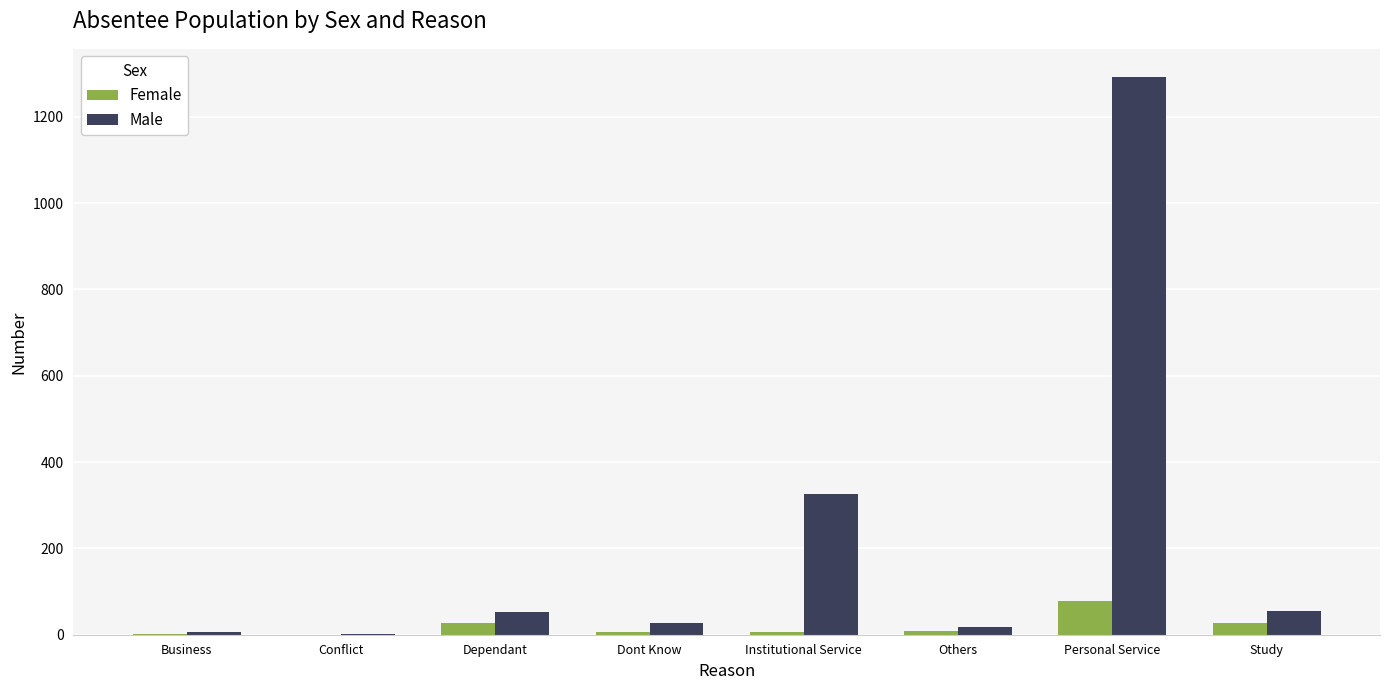

Does the chart contain stacked bars?

No